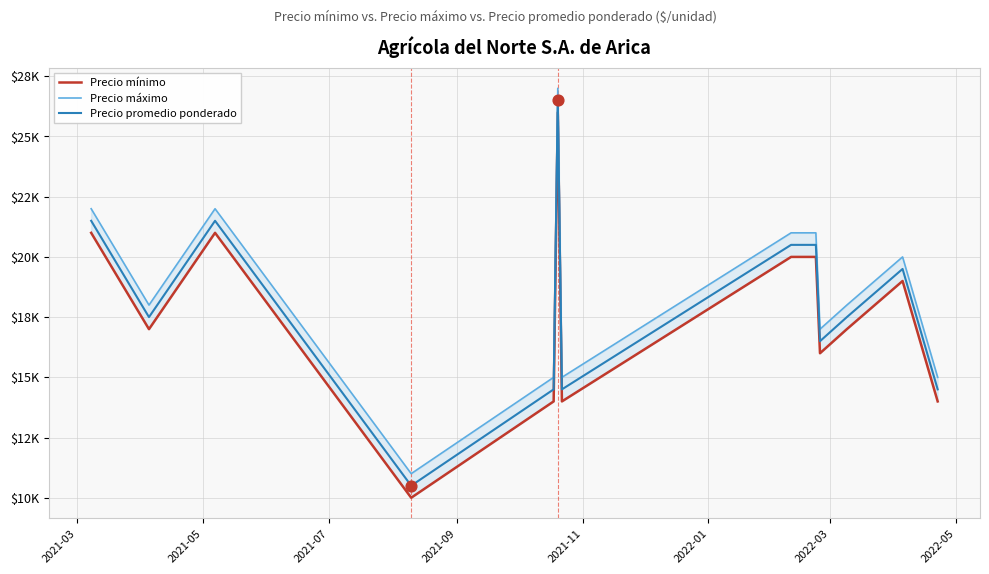

At how many categories does at least one series exceed 11126?

13